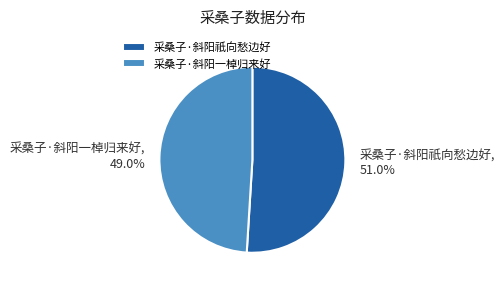

Is the sum of 采桑子·斜阳一棹归来好 and 采桑子·斜阳祇向愁边好 greater than half?

Yes